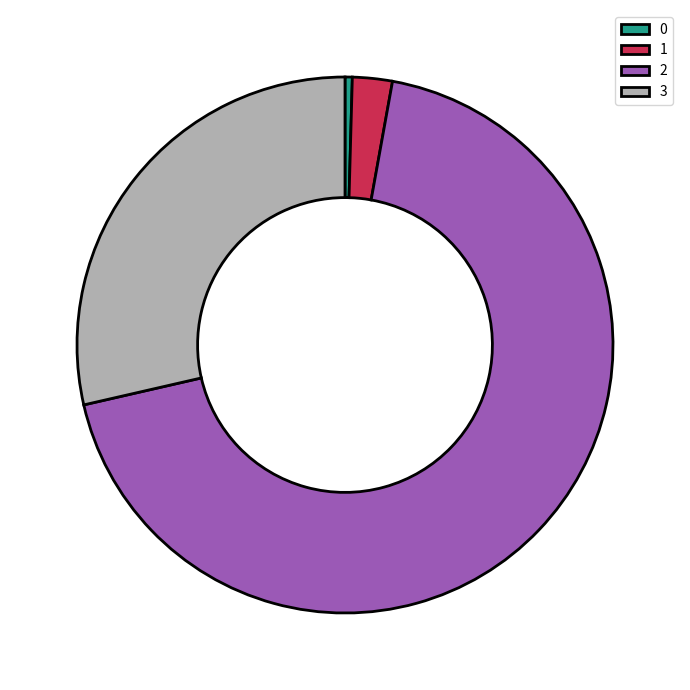

Between 1 and 2, which is larger?

2